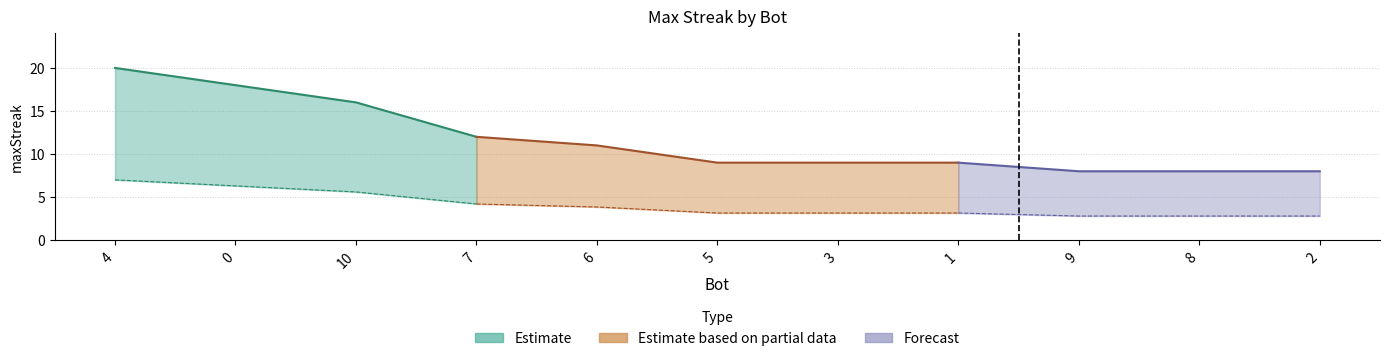

How many data points are above 9?

5